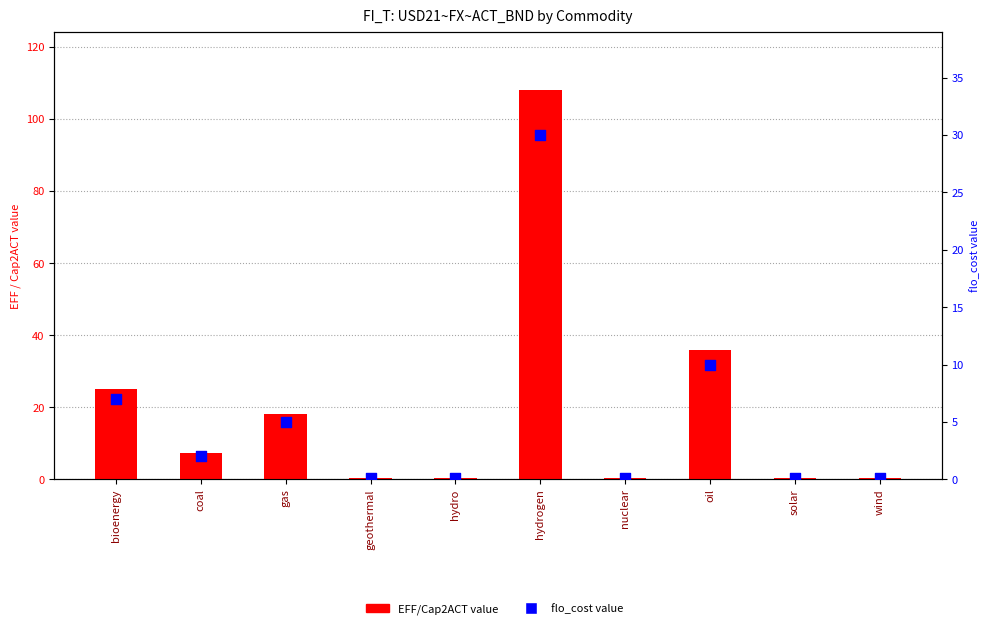

Which series contains the highest Y value?

EFF/Cap2ACT value